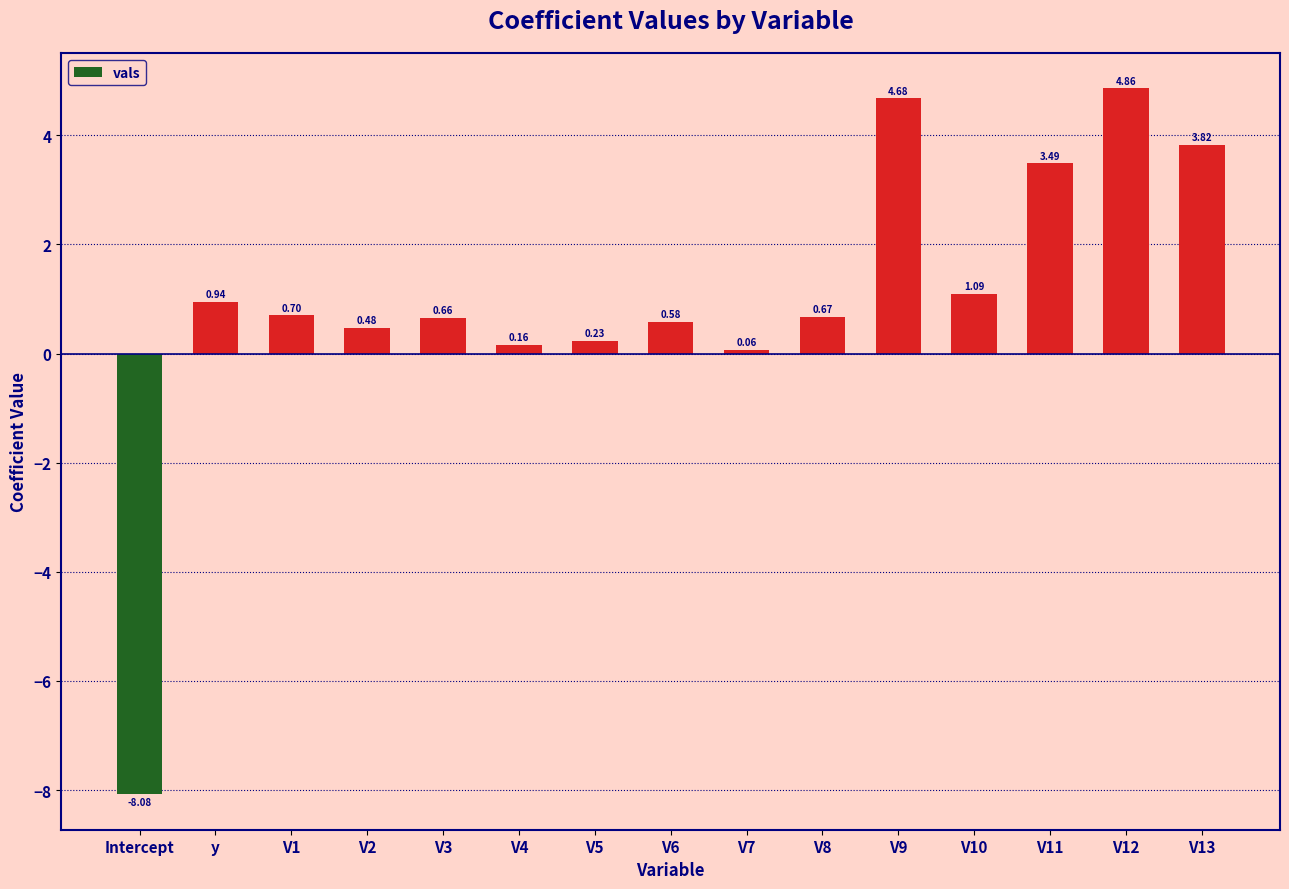

What is the label of the 9th bar from the right?

V5